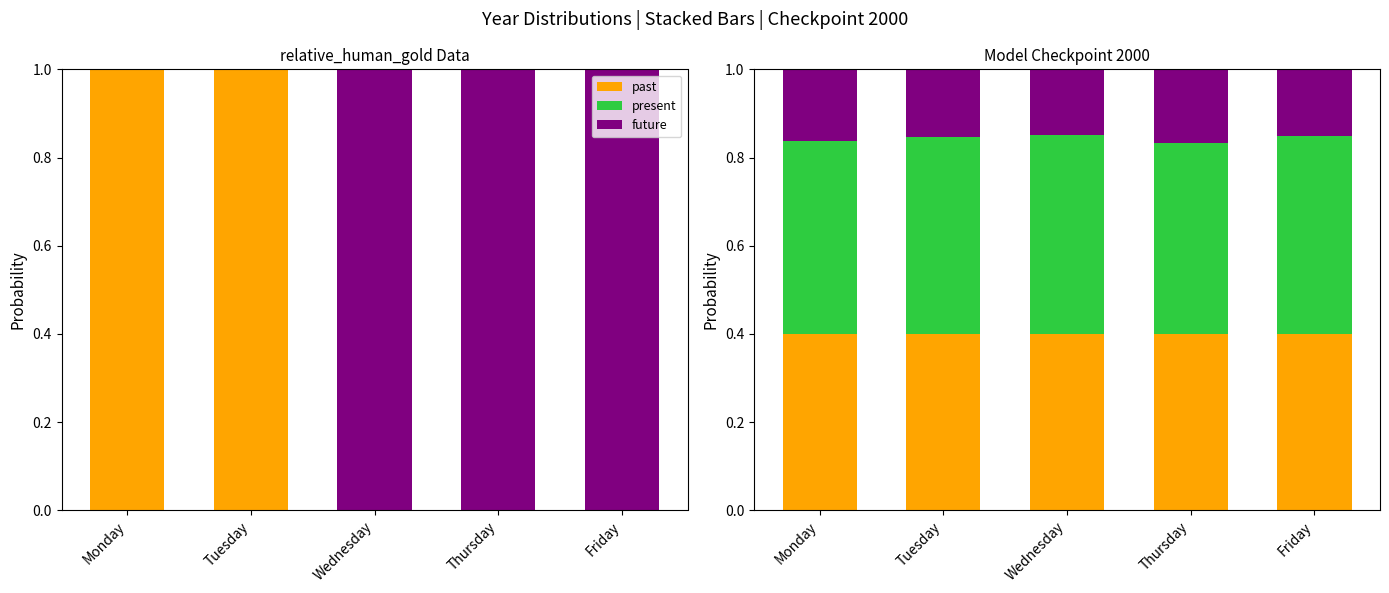

At which label is past closest to 0?

Monday